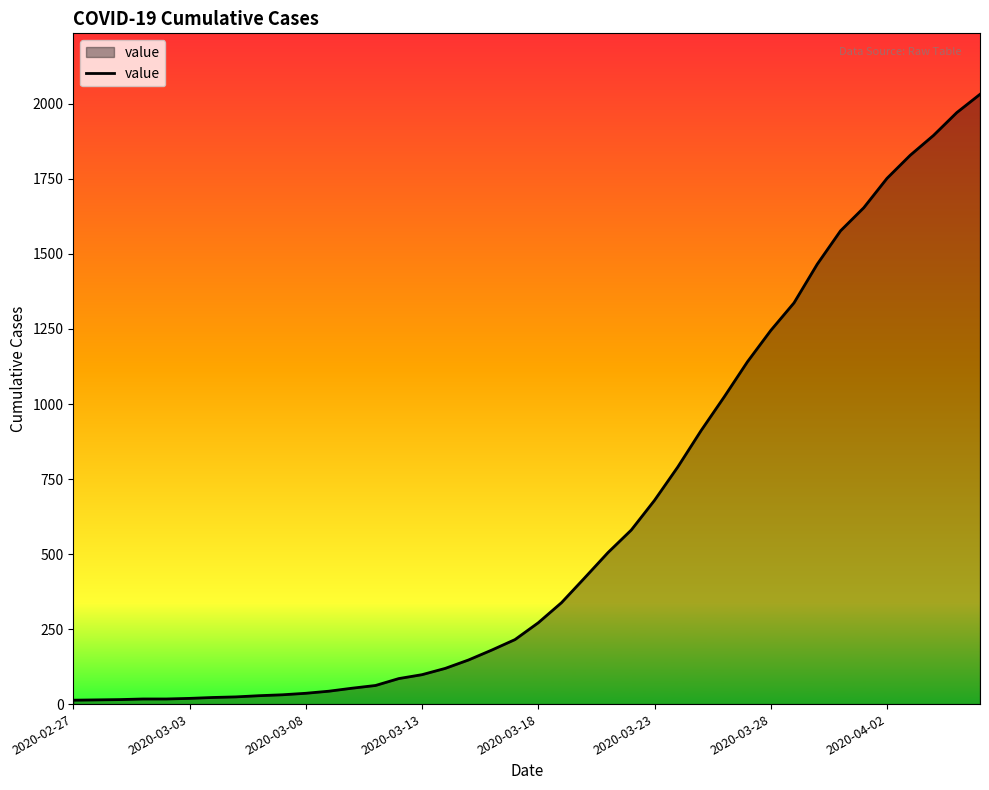

What is the greatest value displayed?

2032